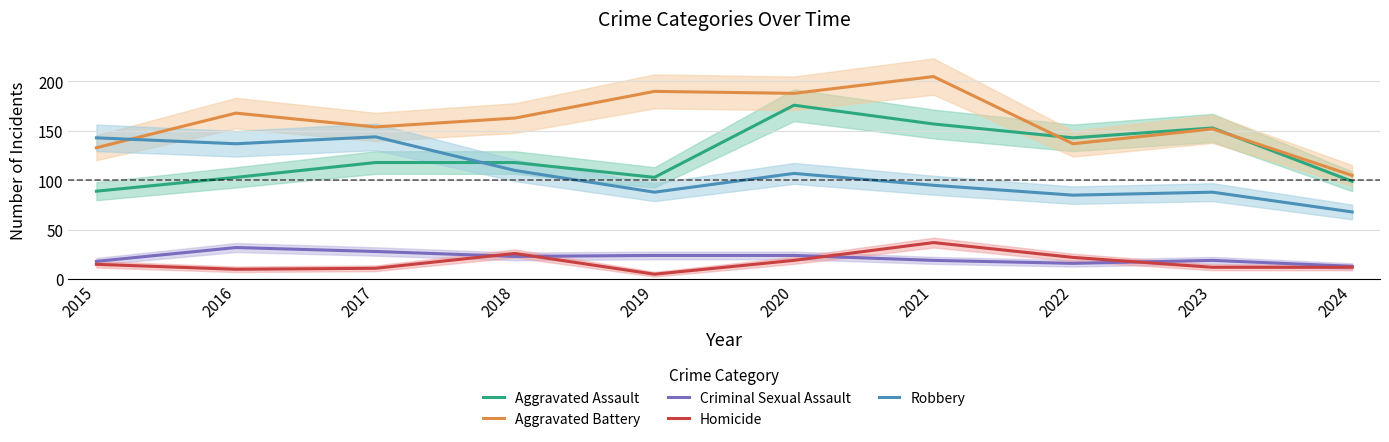

True or false: Aggravated Battery has more than 0 interior local peaks.

True